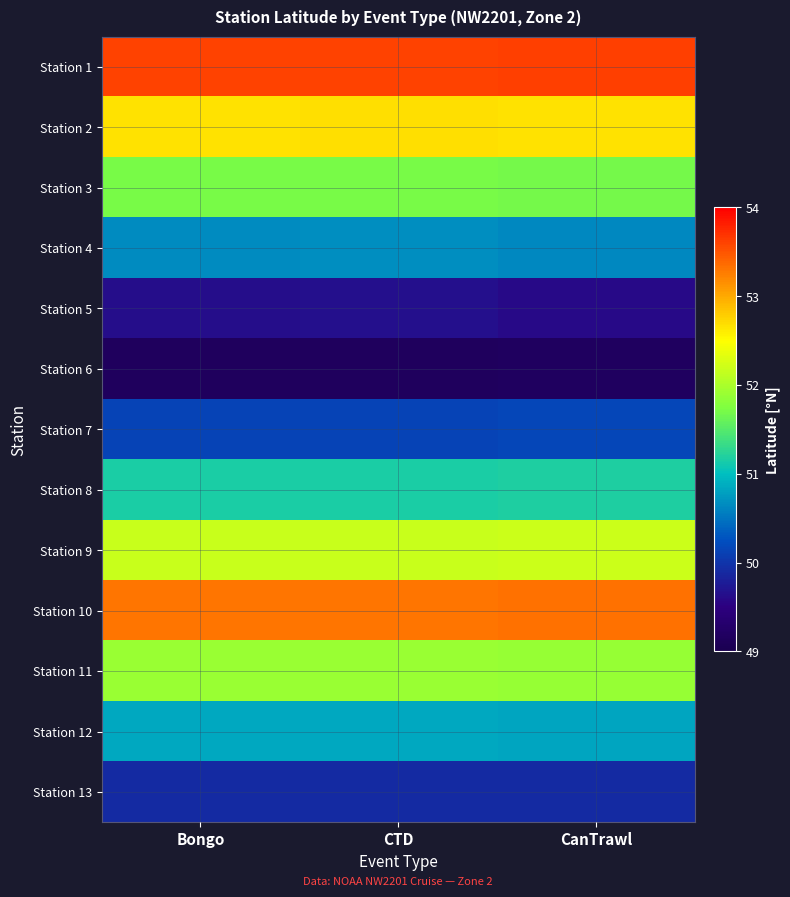

List the series in order of their peak value, highest first.

Station 1, Station 10, Station 2, Station 9, Station 11, Station 3, Station 8, Station 12, Station 4, Station 7, Station 13, Station 5, Station 6